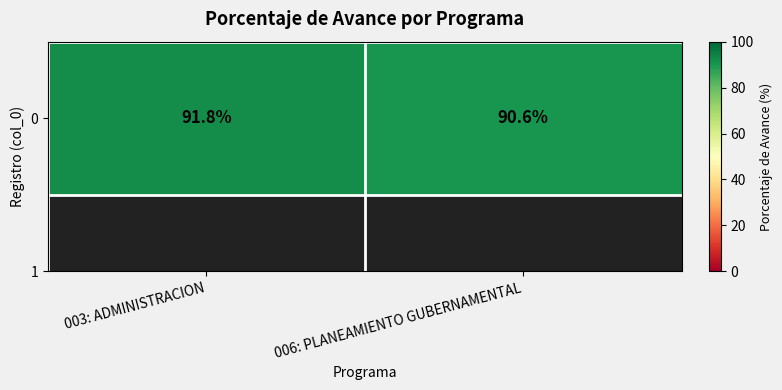

What is the greatest value displayed?

91.8